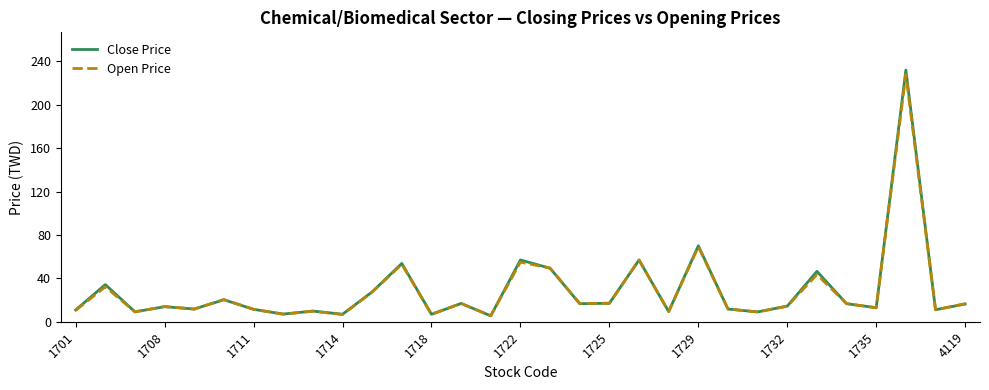

Which series has the widest spread of values?

Close Price